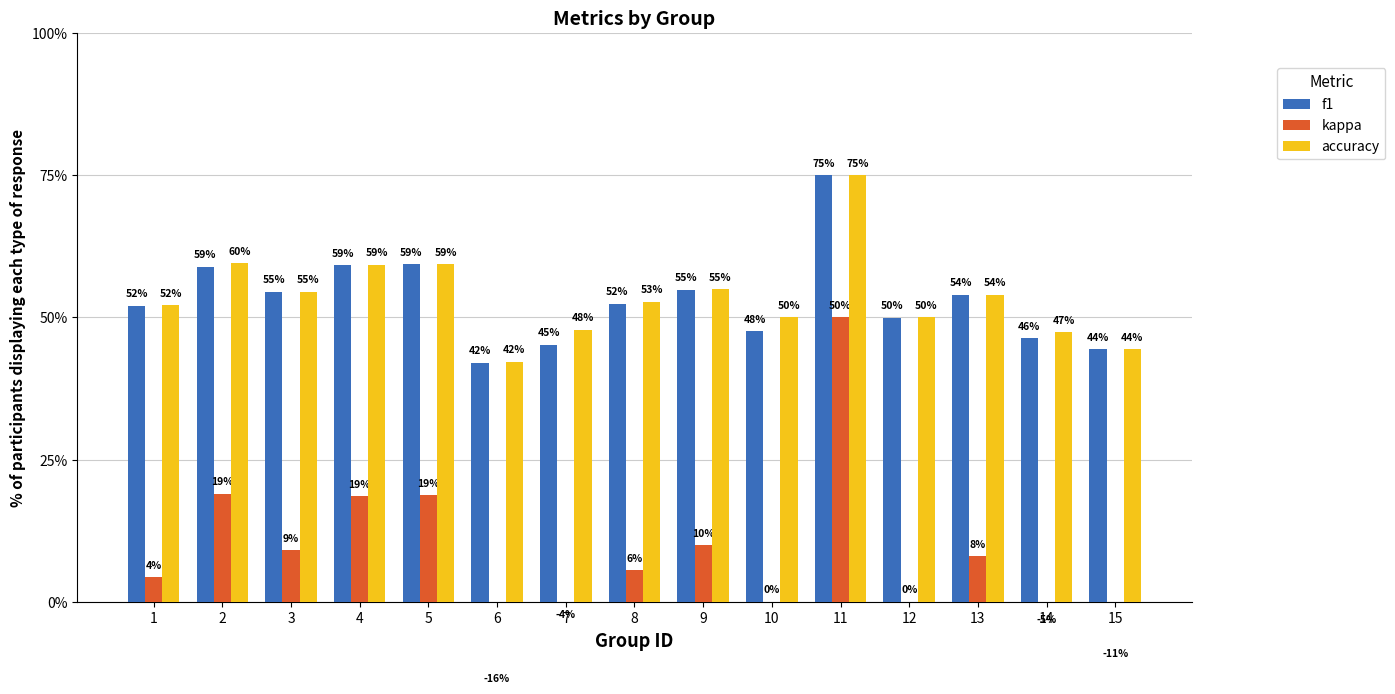

What is the maximum value for f1?

0.8